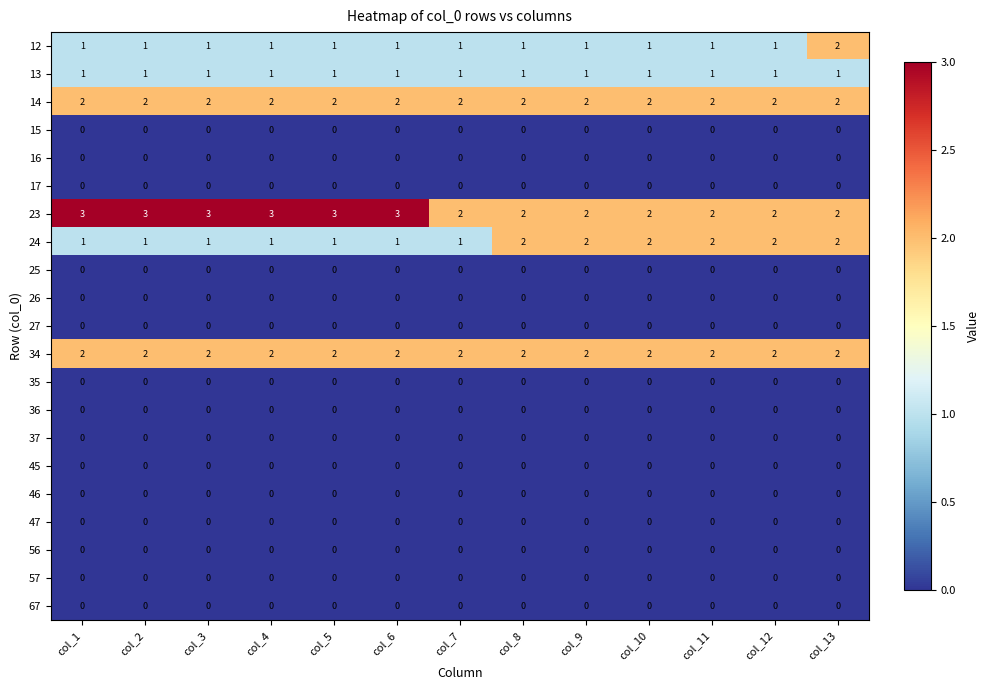

What is the total value across all series at col_1?

10